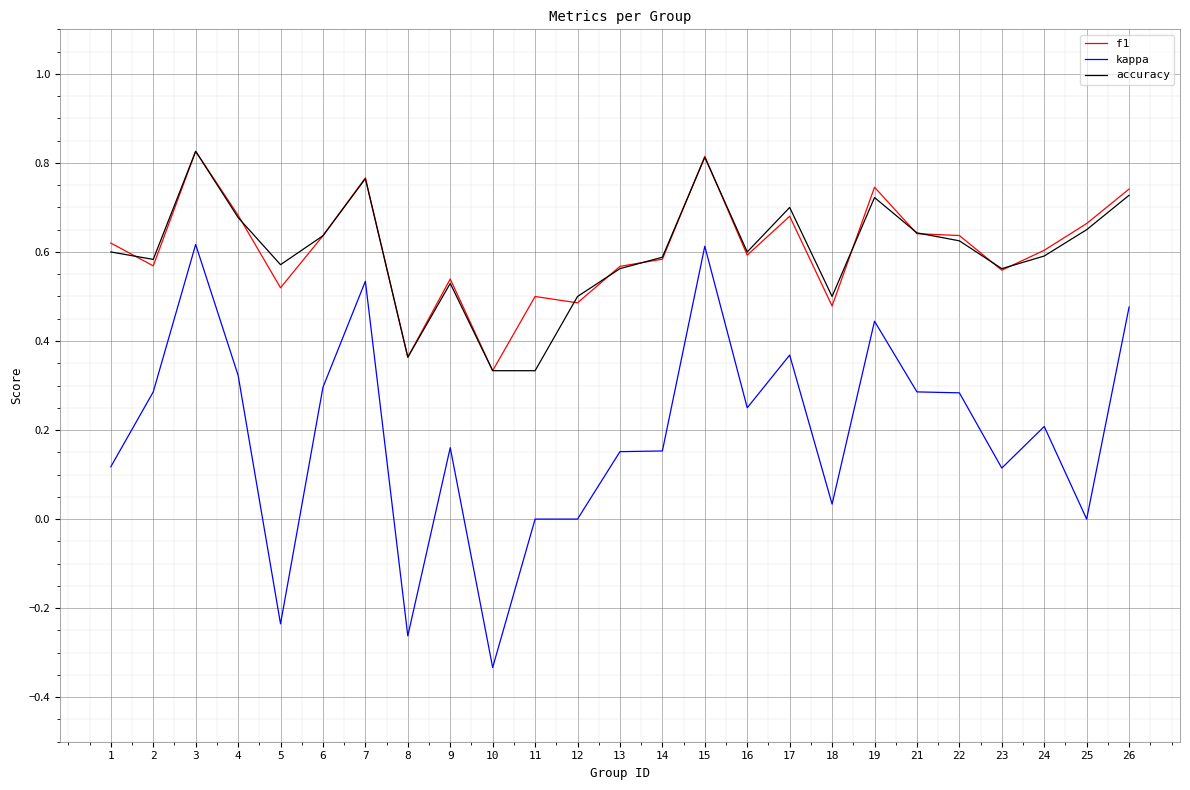

What is the total value across all series at 3?

2.3